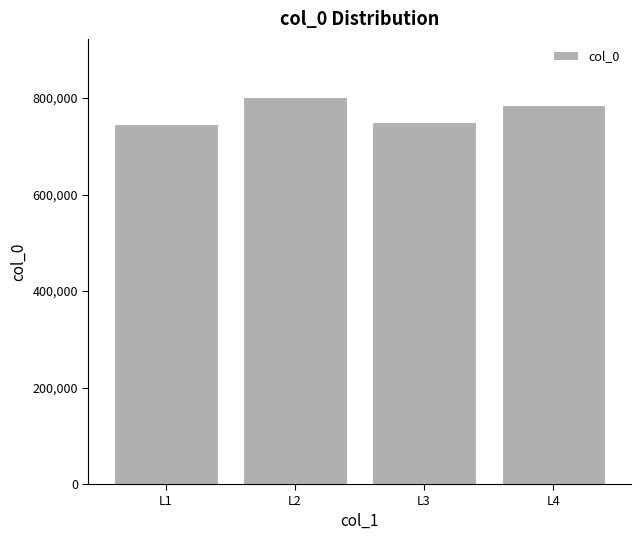

At which category does the chart reach its peak across all series?

L2